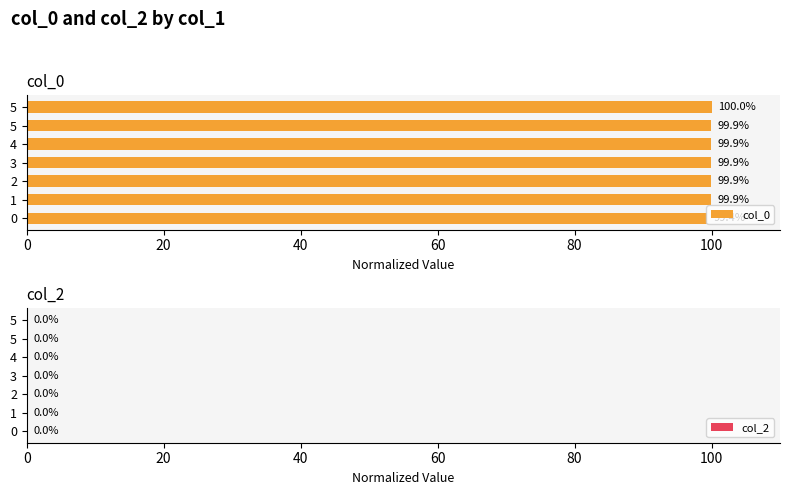

Does the chart contain stacked bars?

No